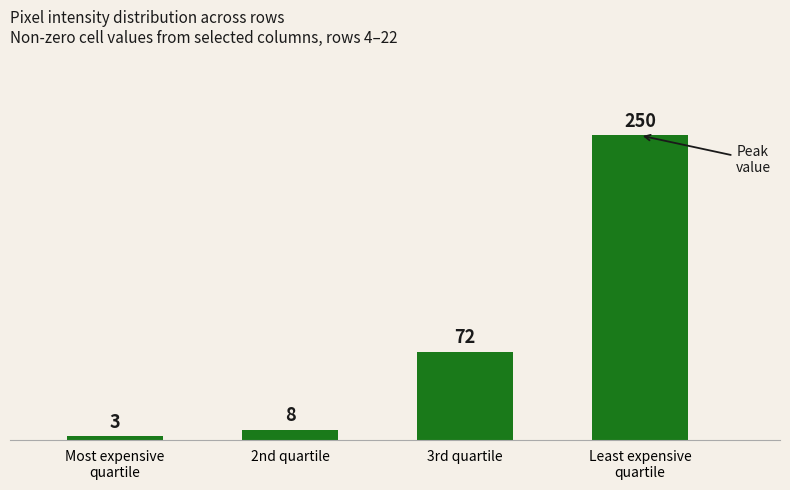

What is the label of the 2nd bar from the left?

2nd quartile